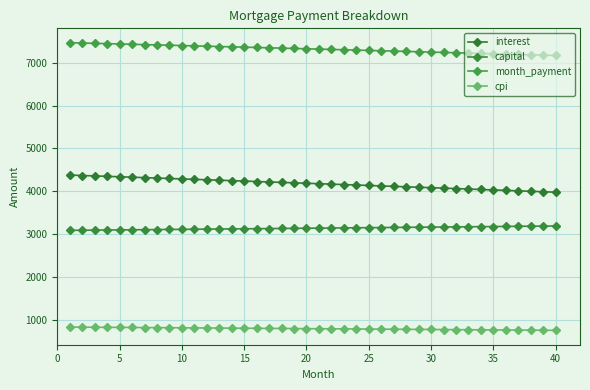

Does the chart display data point markers on the line(s)?

Yes